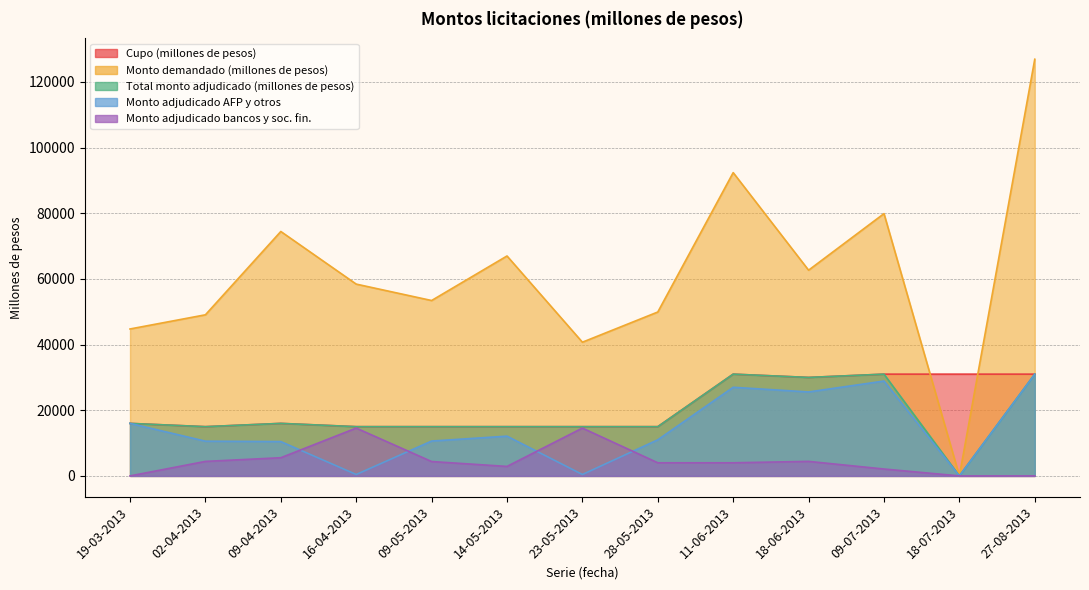

At which label is Monto demandado (millones de pesos) closest to 63465?

18-06-2013